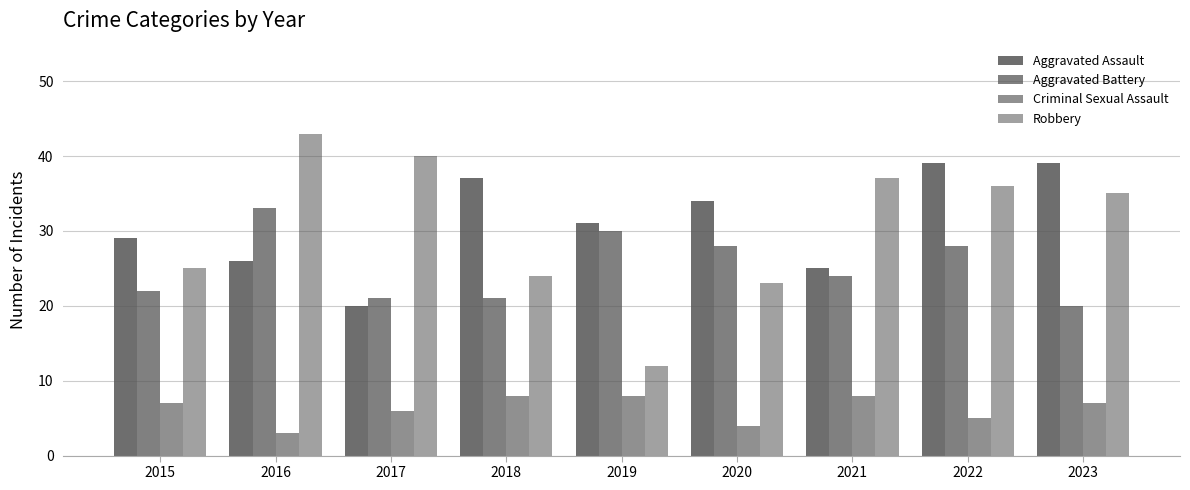

Are the bars grouped side by side (vs. stacked)?

Yes